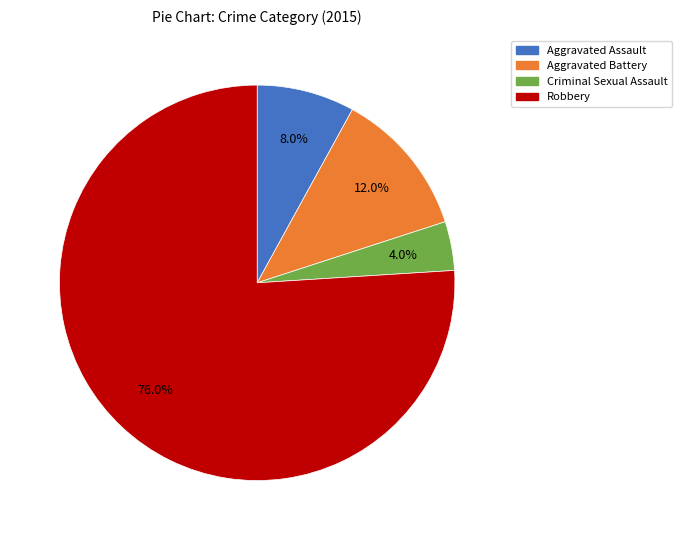

Which category has the biggest portion of the pie?

Robbery